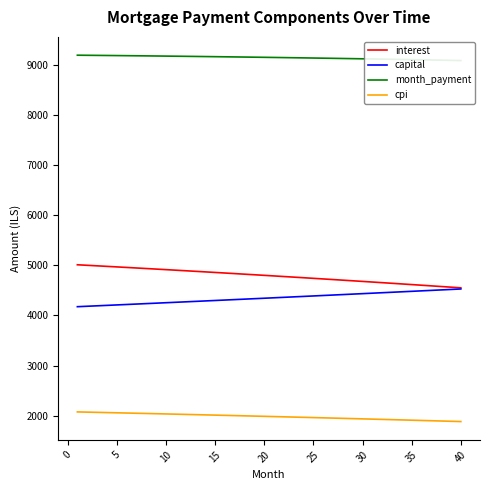

Which series has the widest spread of values?

interest